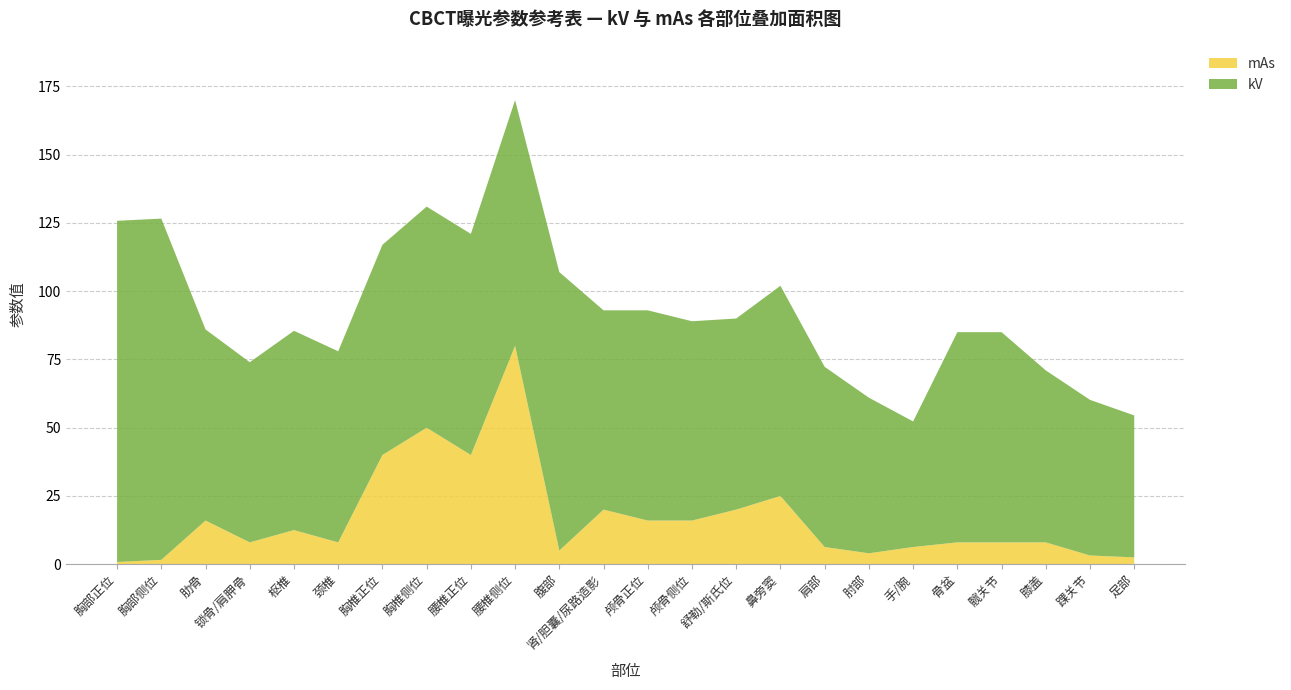

Reading right to left, list all the values displayed in this chart.

mAs: 足部=2.5	踝关节=3.2	膝盖=8.0	髋关节=8.0	骨盆=8.0	手/腕=6.3	肘部=4.0	肩部=6.3	鼻旁窦=25.0	舒勒/斯氏位=20.0	颅骨侧位=16.0	颅骨正位=16.0	肾/胆囊/尿路造影=20.0	腹部=5.0	腰椎侧位=80.0	腰椎正位=40.0	胸椎侧位=50.0	胸椎正位=40.0	颈椎=8.0	枢椎=12.5	锁骨/肩胛骨=8.0	肋骨=16.0	胸部侧位=1.6	胸部正位=0.8
kV: 足部=52.0	踝关节=57.0	膝盖=63.0	髋关节=77.0	骨盆=77.0	手/腕=46.0	肘部=57.0	肩部=66.0	鼻旁窦=77.0	舒勒/斯氏位=70.0	颅骨侧位=73.0	颅骨正位=77.0	肾/胆囊/尿路造影=73.0	腹部=102.0	腰椎侧位=90.0	腰椎正位=81.0	胸椎侧位=81.0	胸椎正位=77.0	颈椎=70.0	枢椎=73.0	锁骨/肩胛骨=66.0	肋骨=70.0	胸部侧位=125.0	胸部正位=125.0